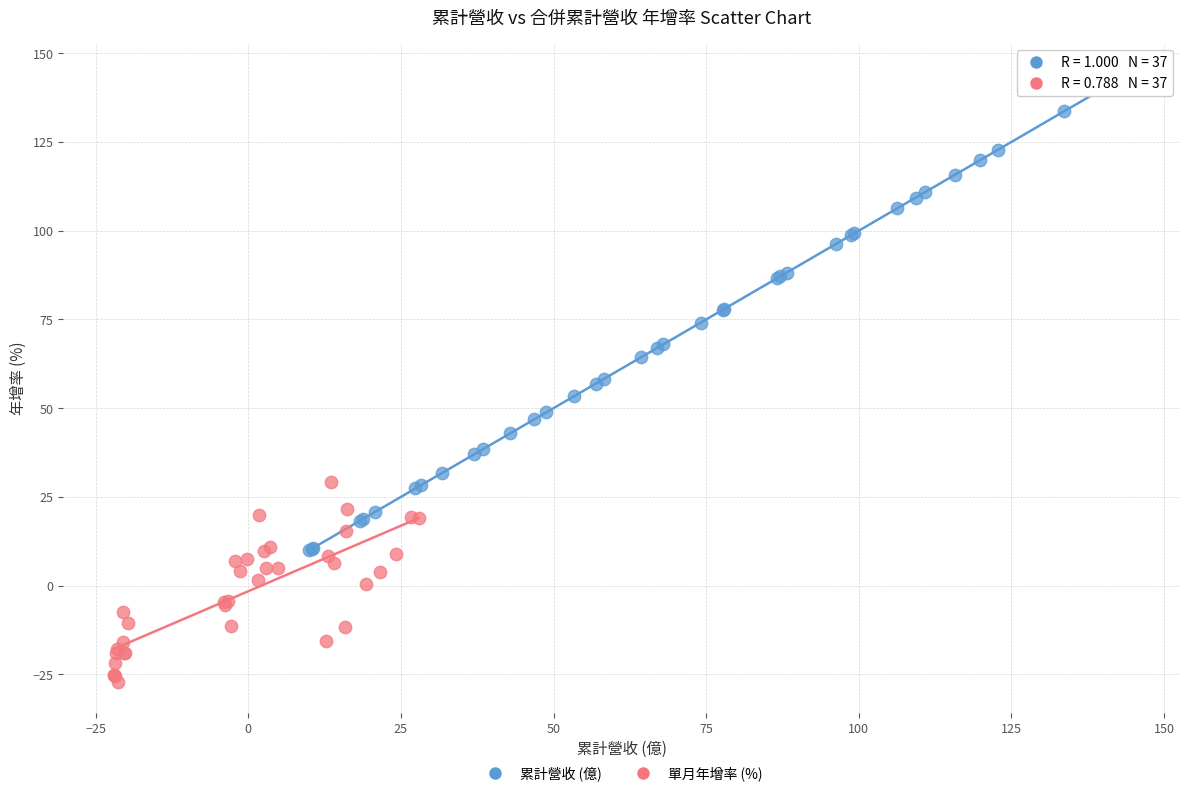

Which series has the widest spread of Y values?

累計營收 (億)